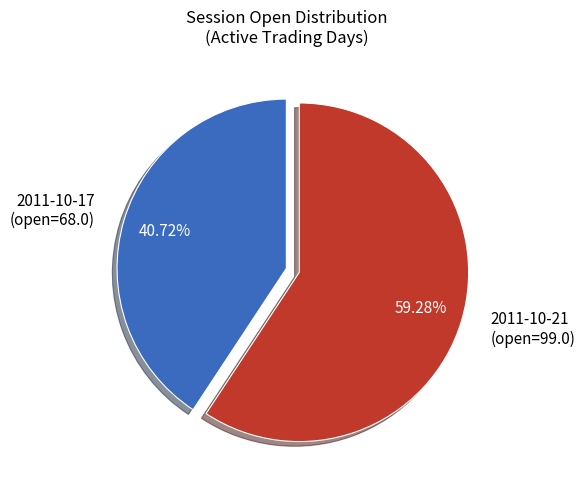

How many segments does this pie chart have?

2